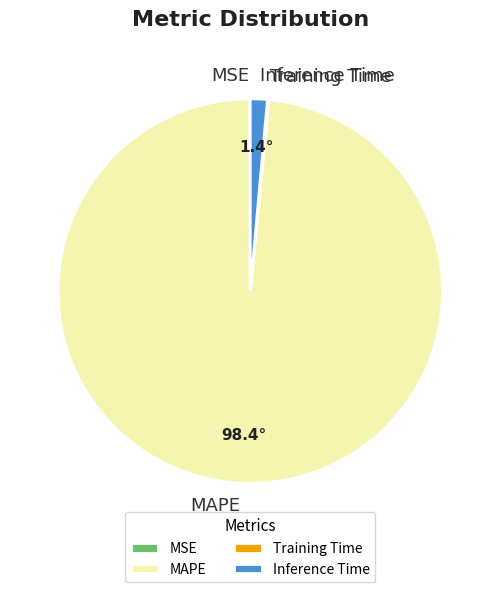

Is it true that MAPE is 98% of the pie?

True